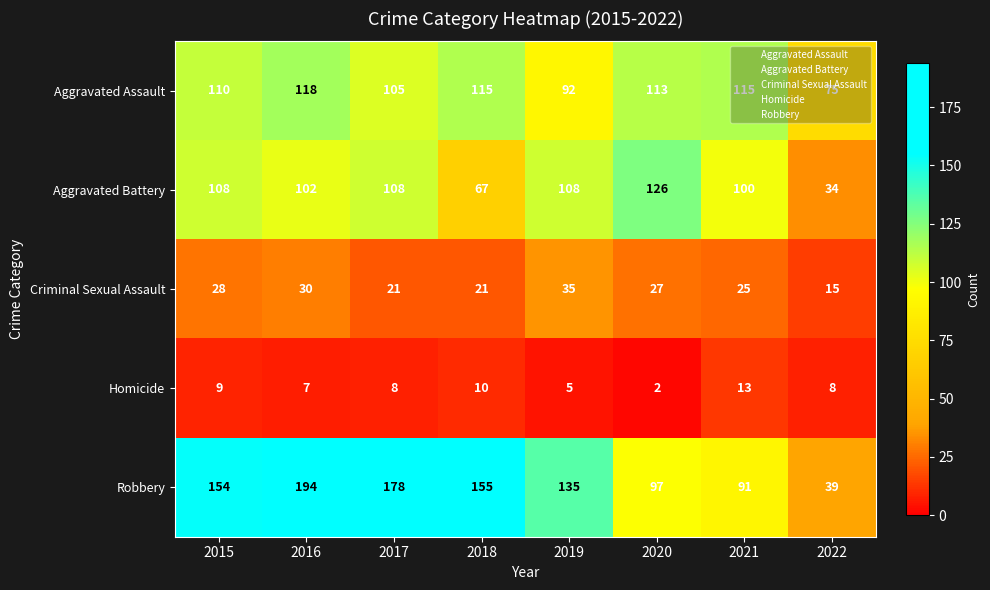

The value of Aggravated Battery at 2021 is 168. True or false?

False